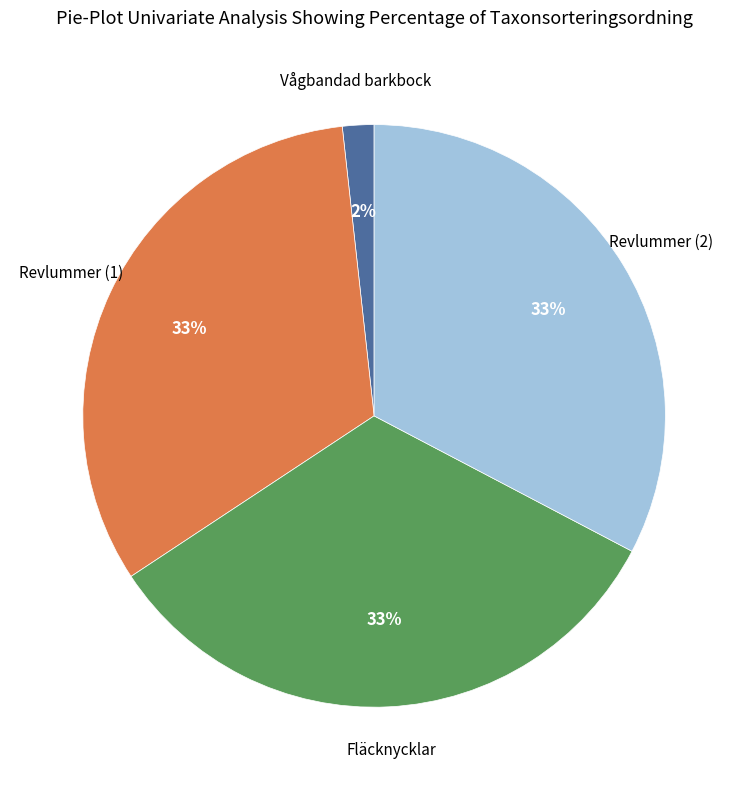

To the nearest percent, what is the difference between the largest and smallest slice percentages?

31%